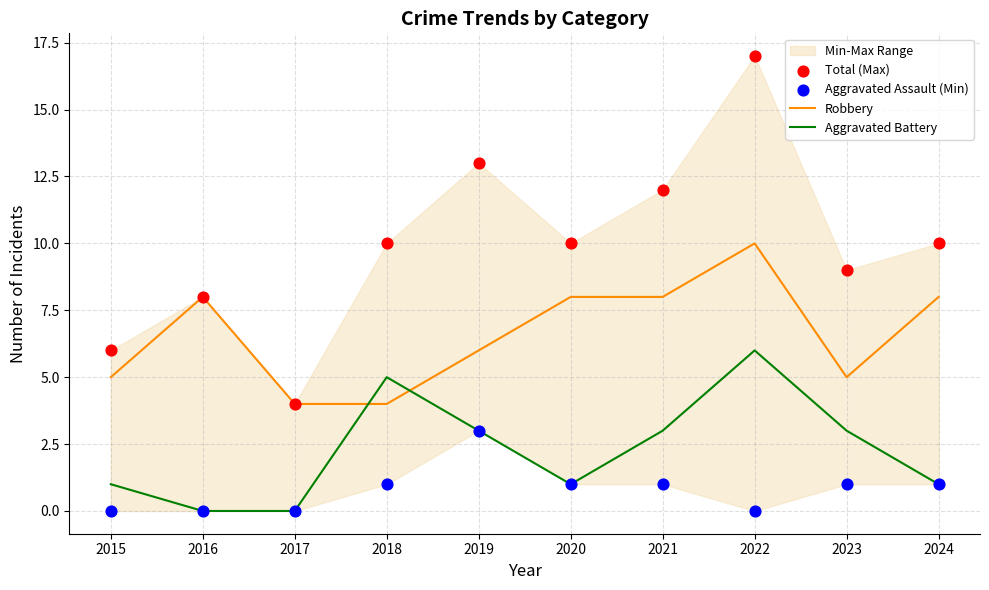

What are all the series names shown in the legend?

Robbery, Aggravated Battery, Total (Max), Aggravated Assault (Min)